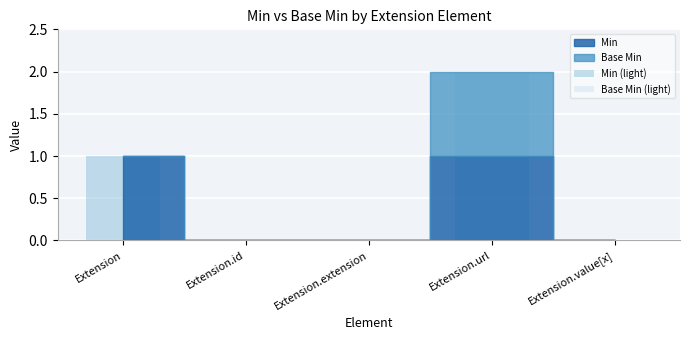

What is the sum of all Min (light) values?

2